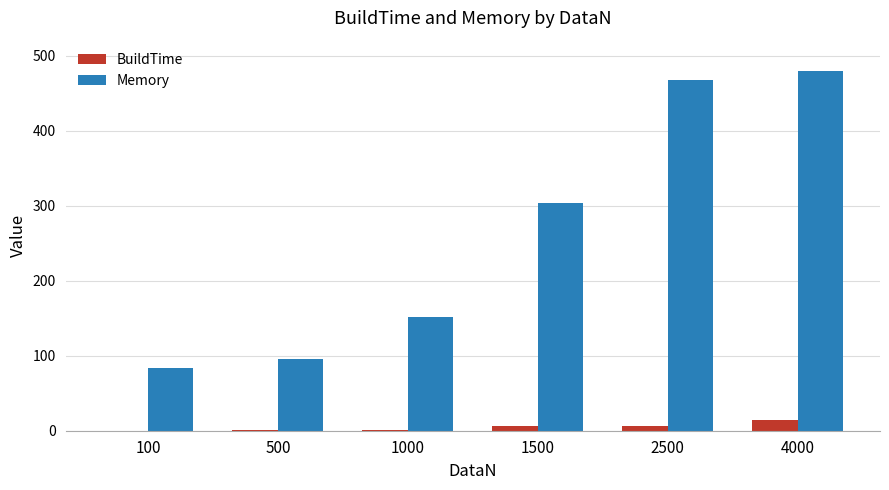

What is the total value across all series at 4000?

493.7